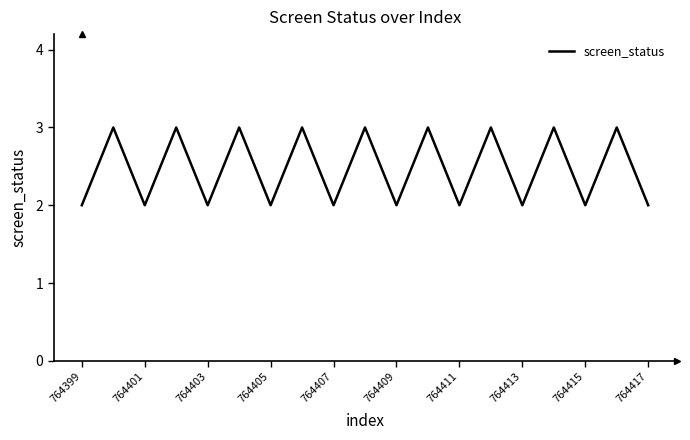

How many lines are shown in the chart?

1